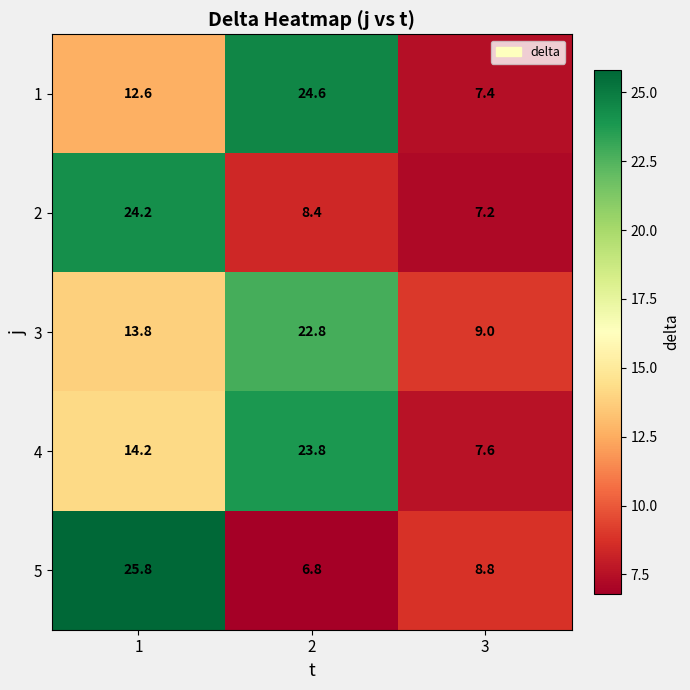

What is the maximum value for 5?

25.8